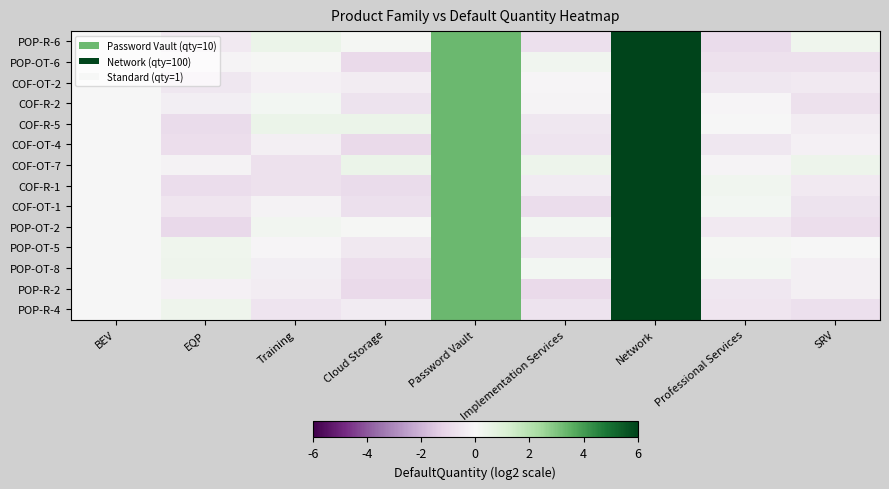

Count the number of data series in this chart.

14